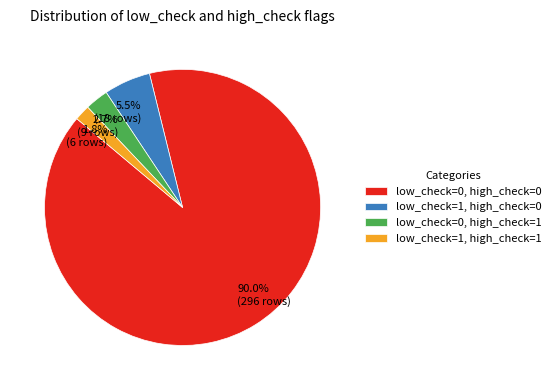

To the nearest percent, what is the difference between the low_check=1, high_check=0 and low_check=0, high_check=1 slice percentages?

3%